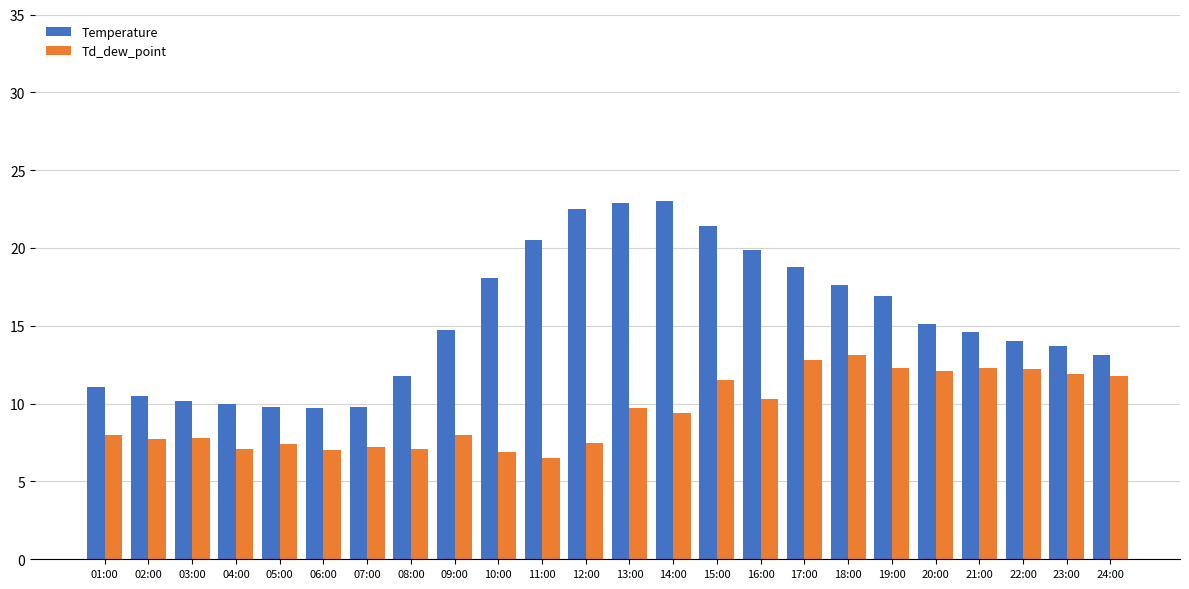

List the series in order of their overall mean, highest first.

Temperature, Td_dew_point